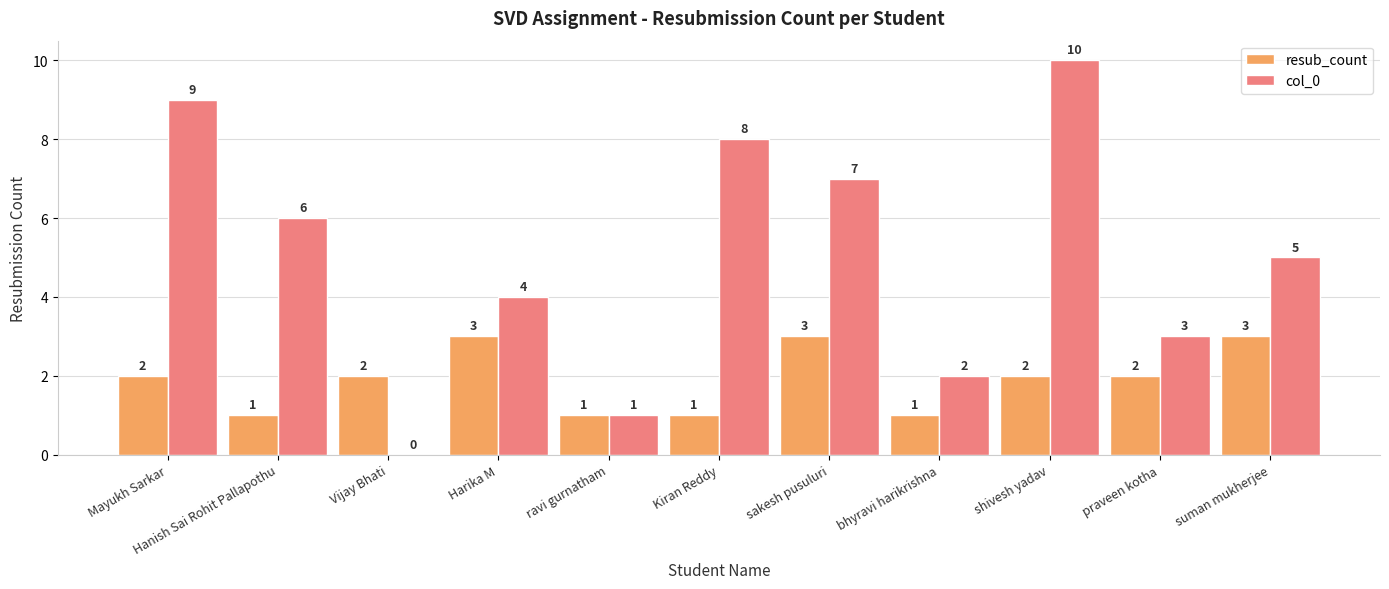

Which series changed the most between Mayukh Sarkar and sakesh pusuluri?

col_0